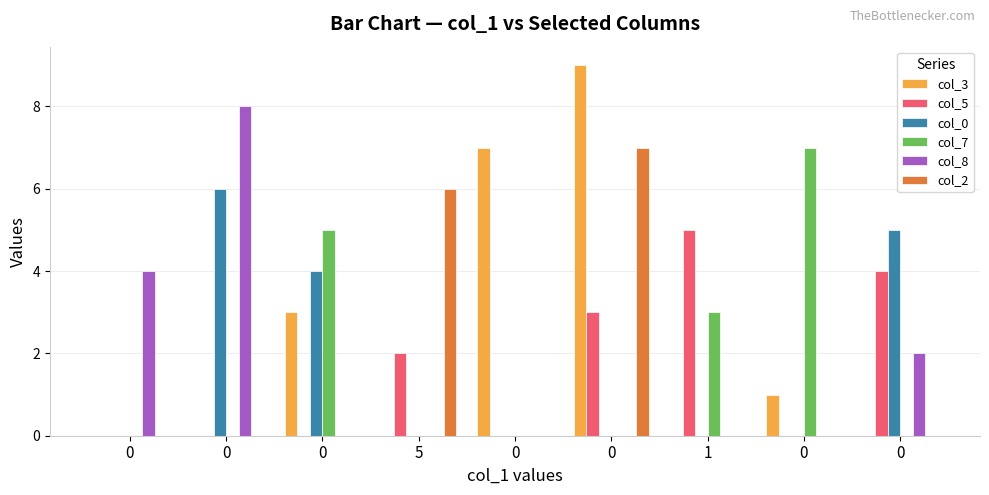

What is the maximum value shown in the chart?

9